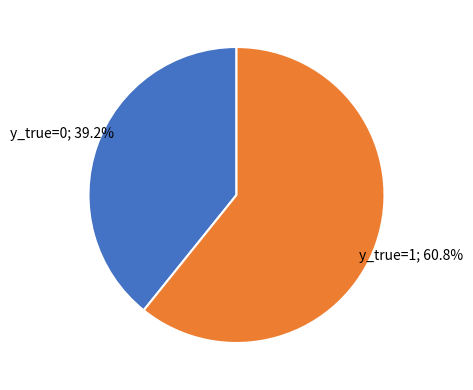

To the nearest percent, what is the difference between the largest and smallest slice percentages?

22%